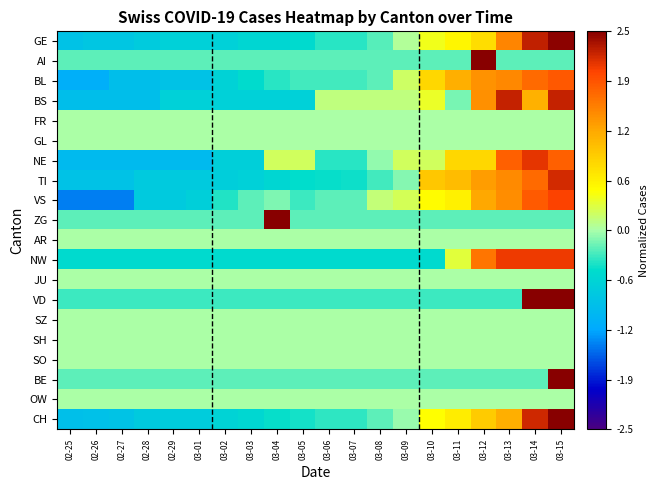

At 03-07, list the series in order from largest to smallest.

BS, FR, GL, AR, JU, SZ, SH, SO, OW, VS, AI, BE, ZG, BL, VD, CH, GE, NE, TI, NW